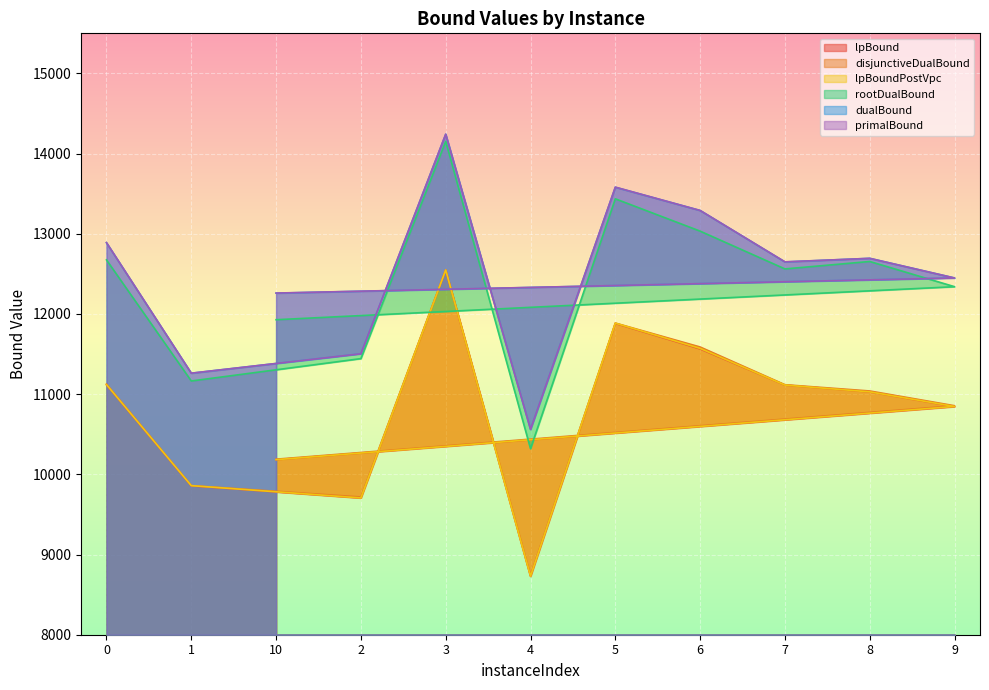

Which series has the largest total across all categories?

primalBound